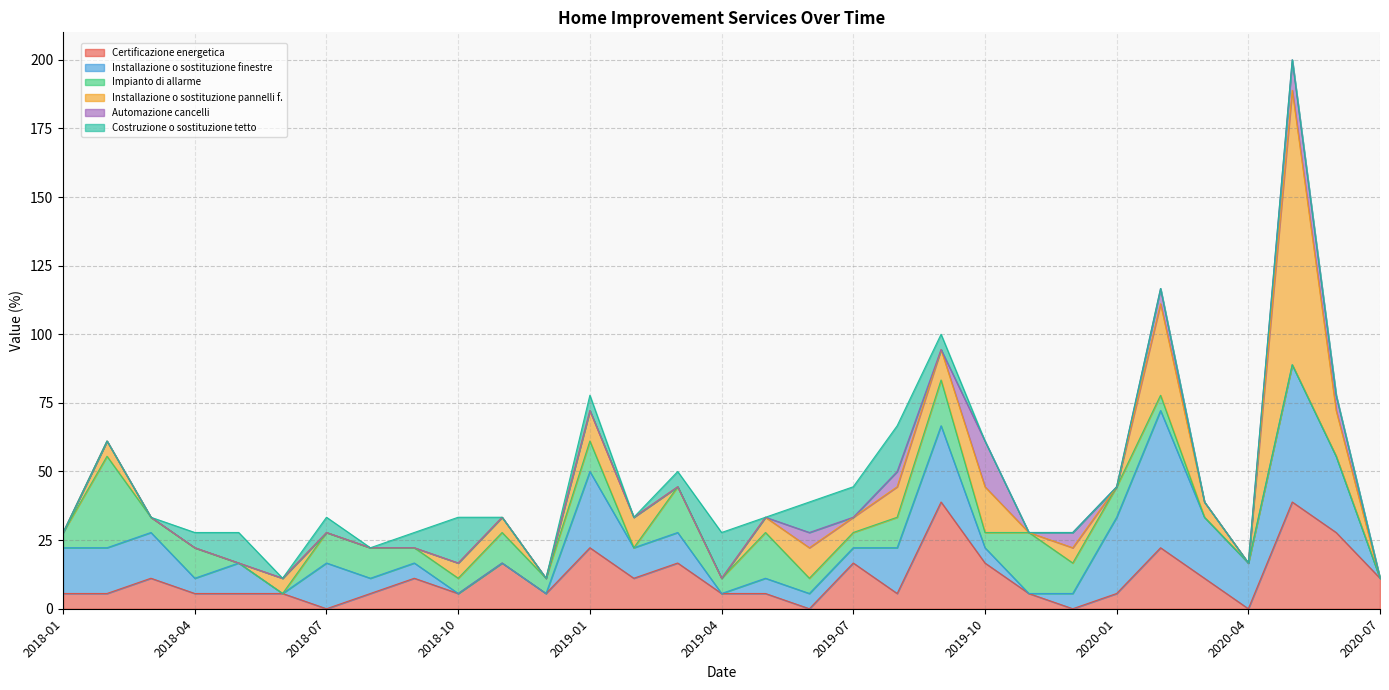

At which category is the sum across all series the highest?

2020-05